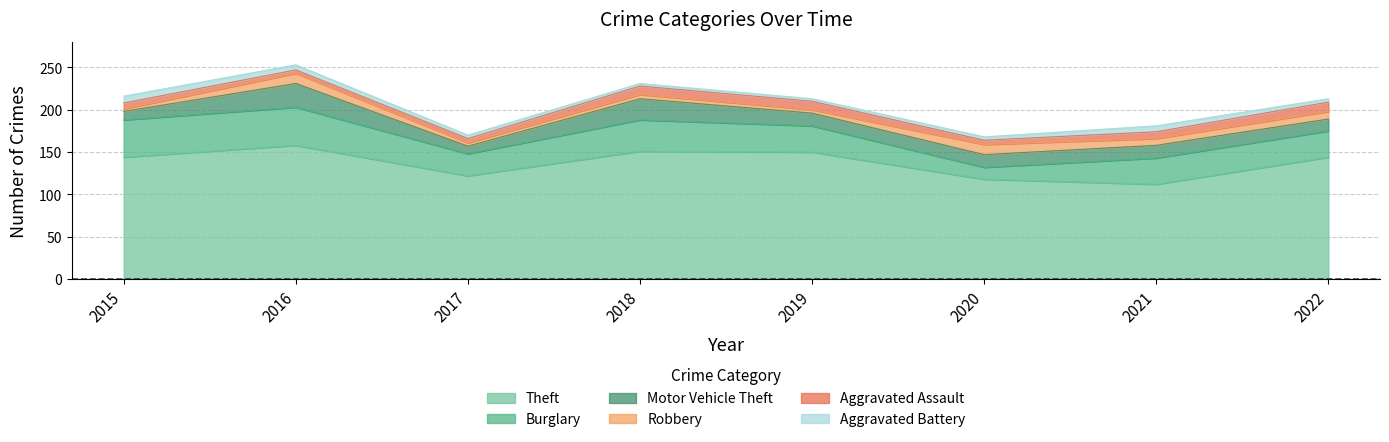

True or false: Aggravated Assault has a value of 2 at 2016.

False